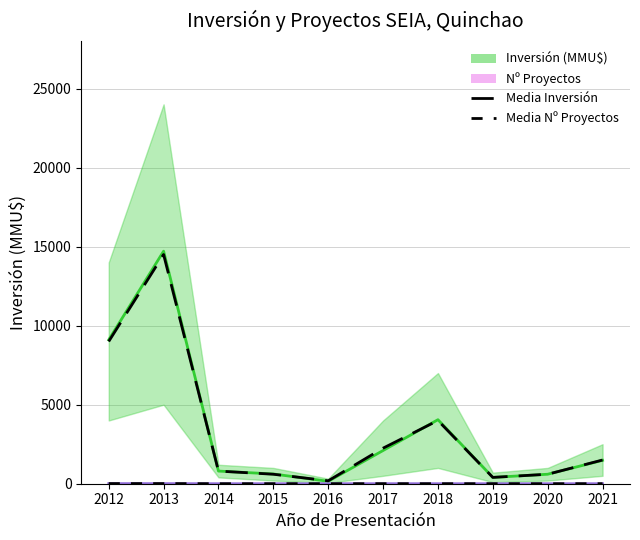

Reading left to right, extract all data points from this chart.

Inversión (MMU$): 2012=9100.0	2013=14711.0	2014=800.0	2015=616.0	2016=154.0	2017=2101.0	2018=4050.0	2019=400.0	2020=600.0	2021=1480.0
Nº Proyectos: 2012=9.0	2013=8.0	2014=2.0	2015=2.0	2016=1.0	2017=3.0	2018=2.0	2019=2.0	2020=1.0	2021=3.0
Media Inversión: 2012=9000.0	2013=14500.0	2014=800.0	2015=600.0	2016=185.0	2017=2250.0	2018=4000.0	2019=400.0	2020=600.0	2021=1500.0
Media Proyectos: 2012=9.0	2013=8.5	2014=2.0	2015=2.0	2016=1.0	2017=3.0	2018=2.0	2019=2.0	2020=1.0	2021=3.0